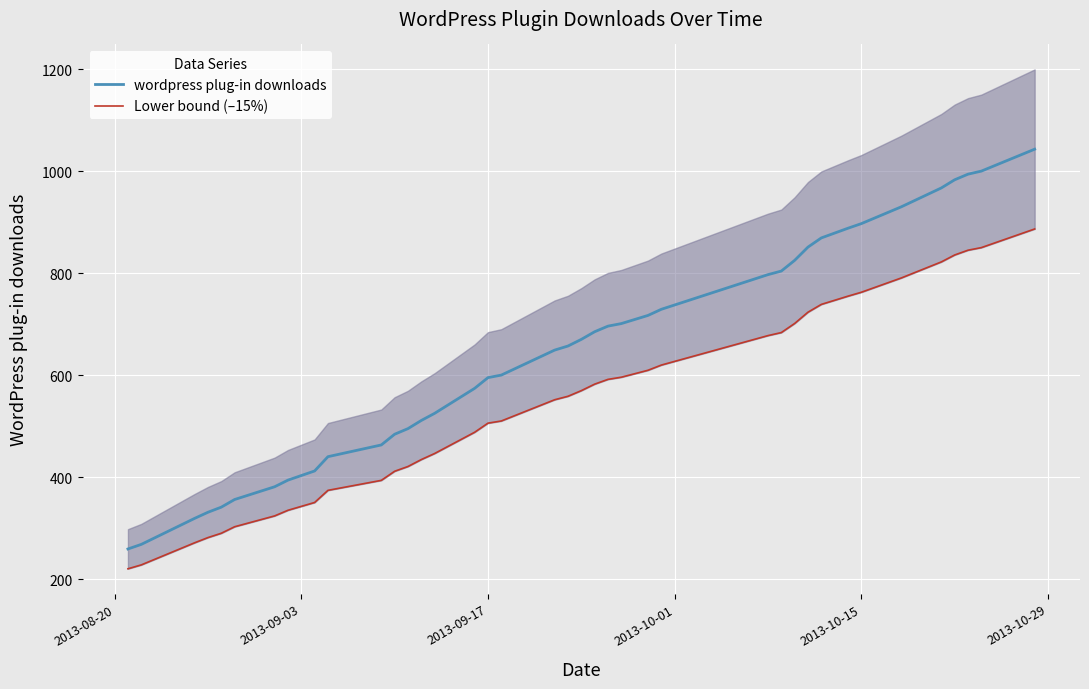

What is the value of the Lower bound (–15%) point at the 1st from the left?

220.2